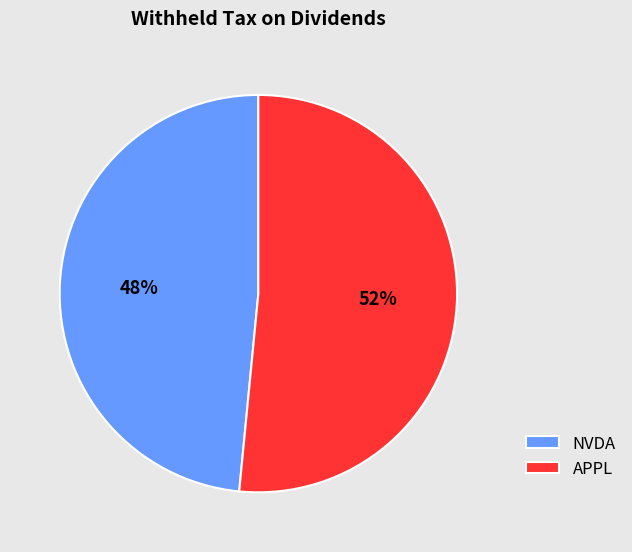

Which category has the smallest portion of the pie?

NVDA